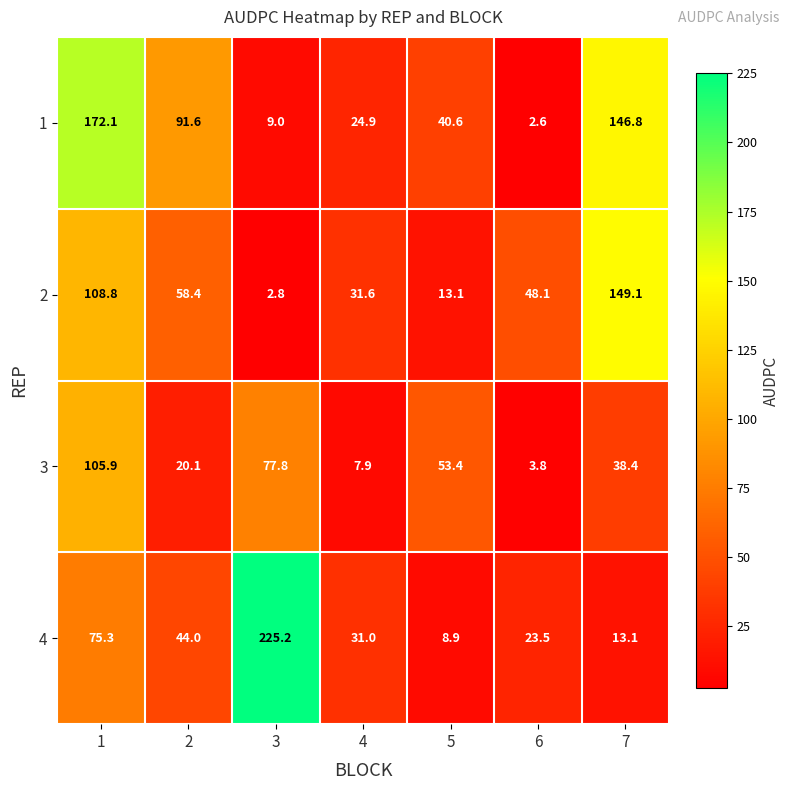

How many series are shown in this chart?

4